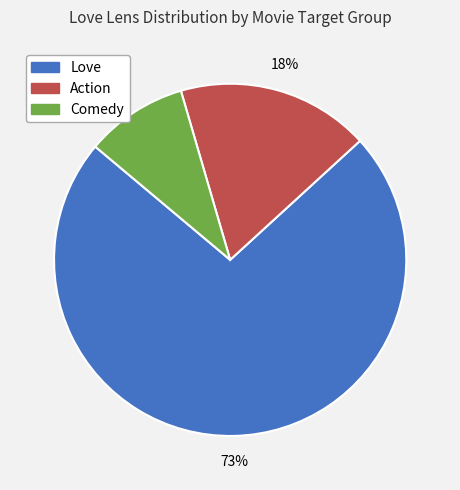

To the nearest percent, what is the average slice percentage?

33%